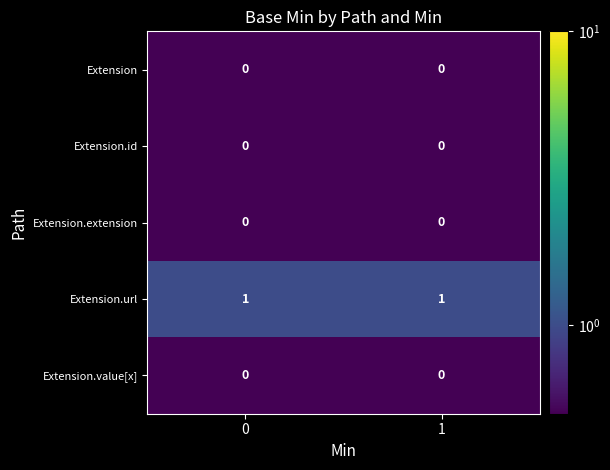

Which series has the largest total across all categories?

Extension.url